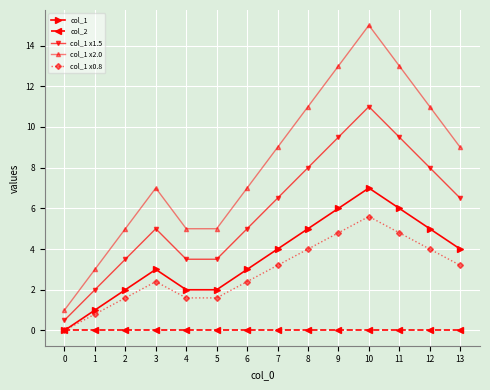

Is it true that col_1 equals 1.4 at 7?

False